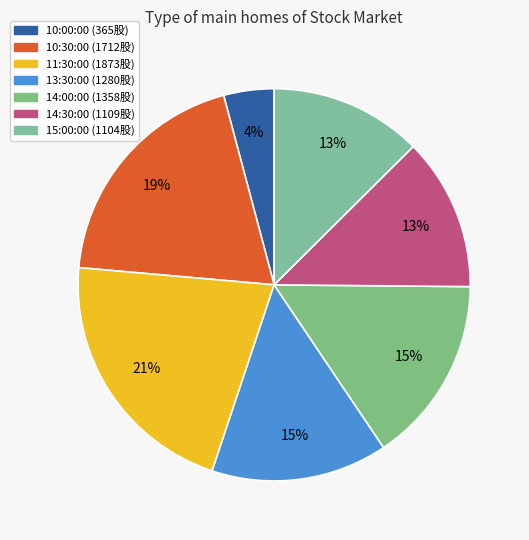

How many segments does this pie chart have?

7